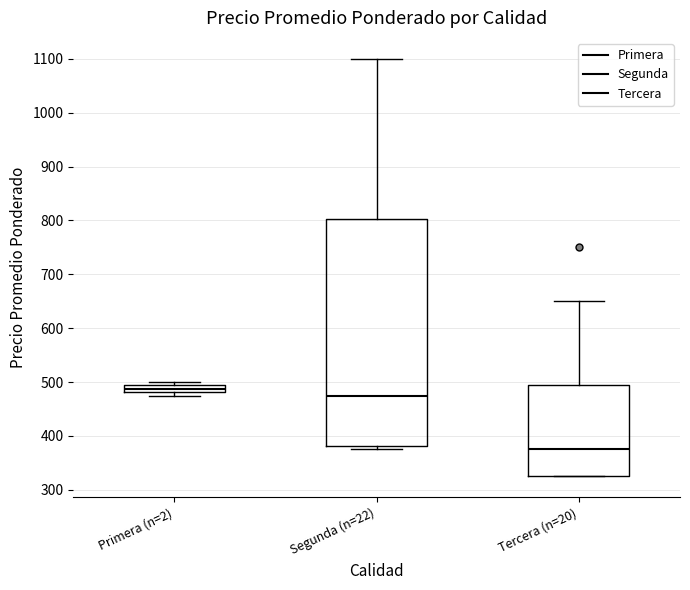

Where is the lower edge of the box for Segunda (n=22) on the y-axis? The values are not printed on the chart, so give them approximately, as read against the axis.

380